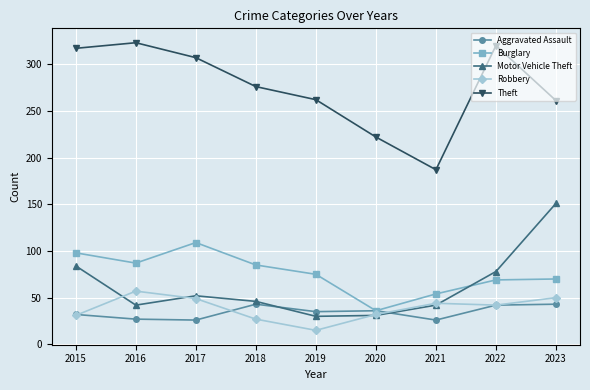

What value does the Burglary series have at 2019, to the nearest 5?

75